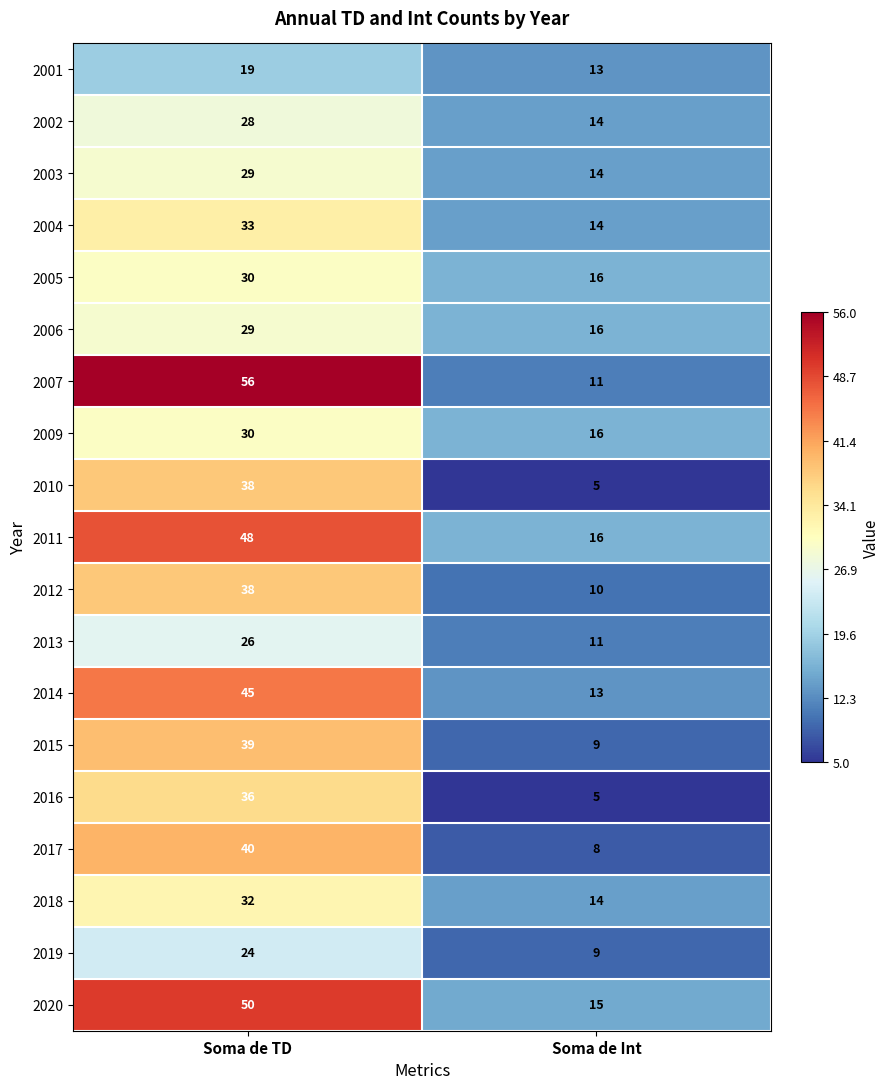

What is the difference between the 2015 values at Soma de Int and Soma de TD?

30